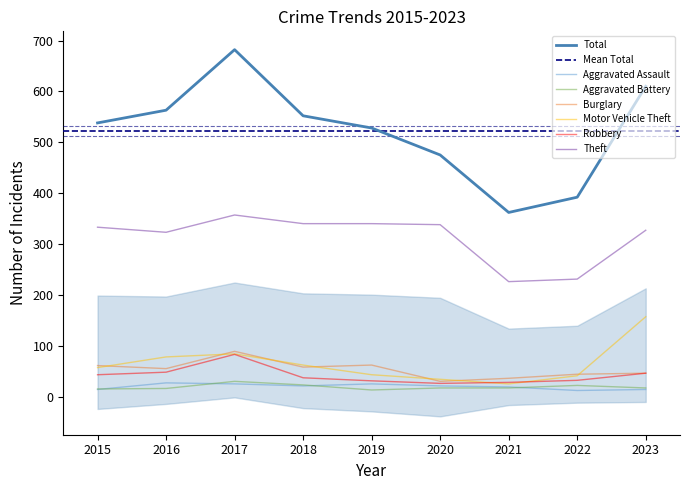

Which series changed the most between 2018 and 2022?

Theft